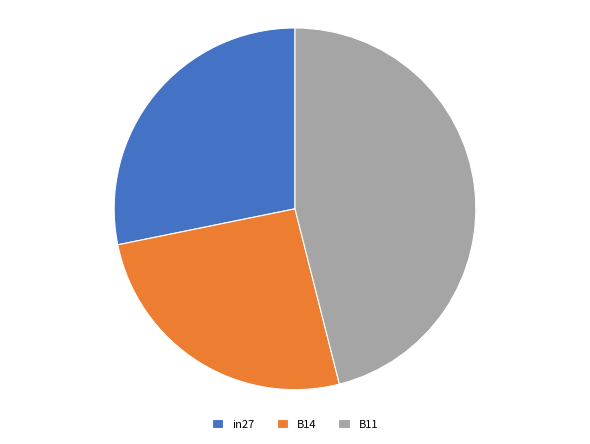

Combined, do B14 and in27 account for over 50%?

Yes